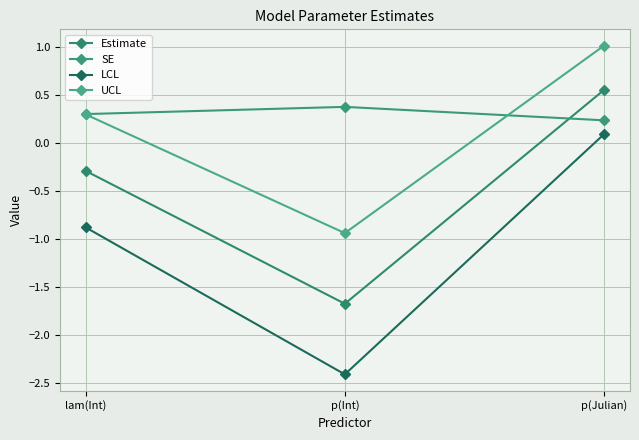

At which category is the sum across all series the highest?

p(Julian)